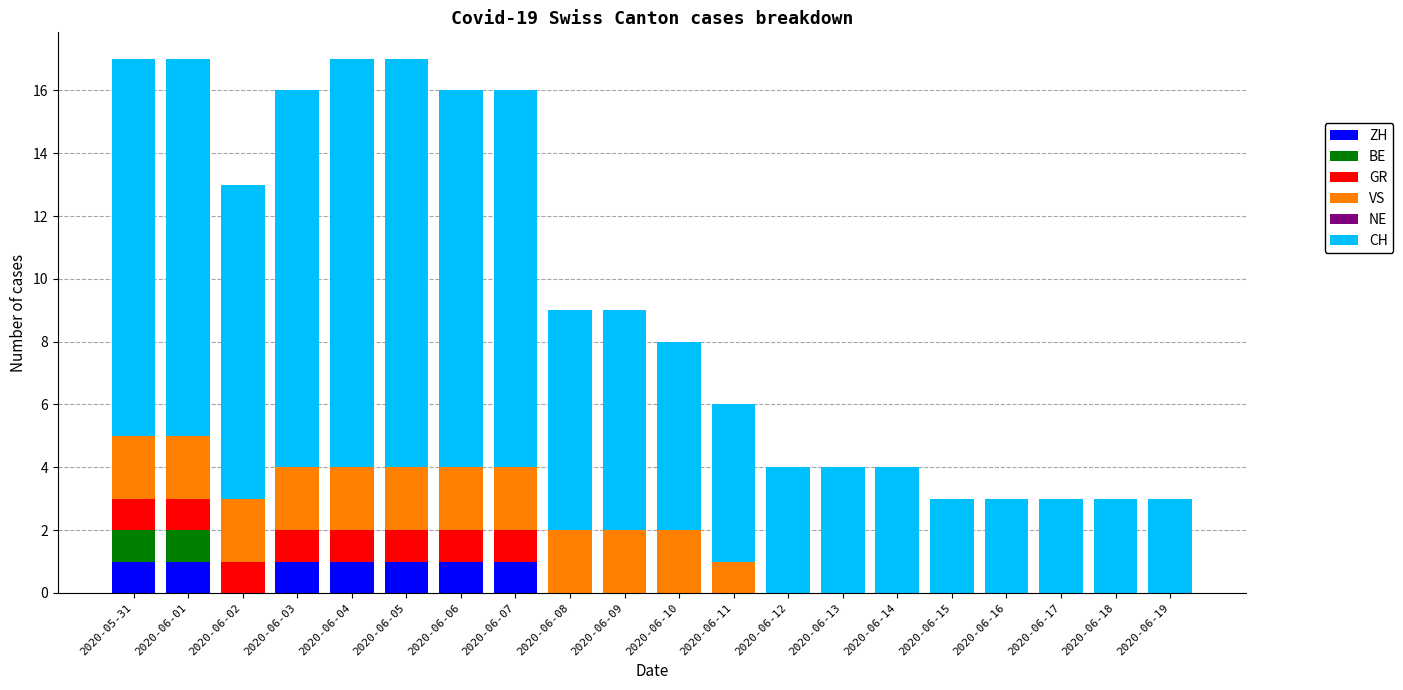

What is the total value across all series at 2020-06-16?

3